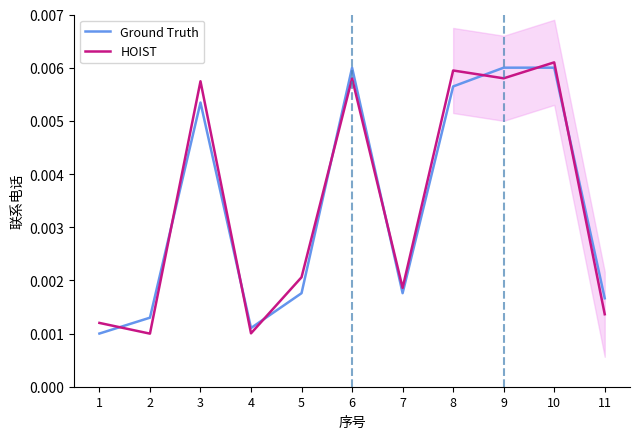

Count the HOIST values in the range 0 to 1.

11